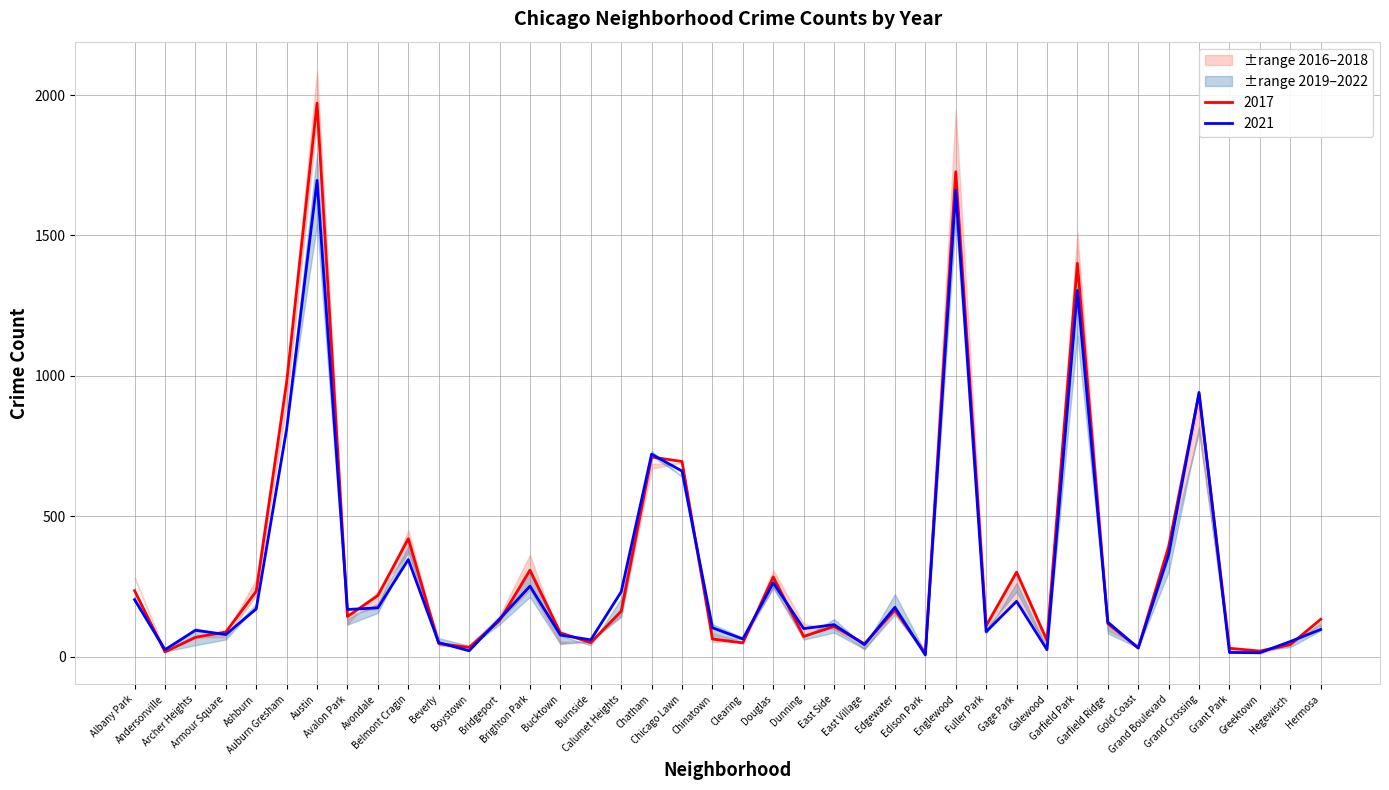

How many data points in 2016 are less than 126?

20